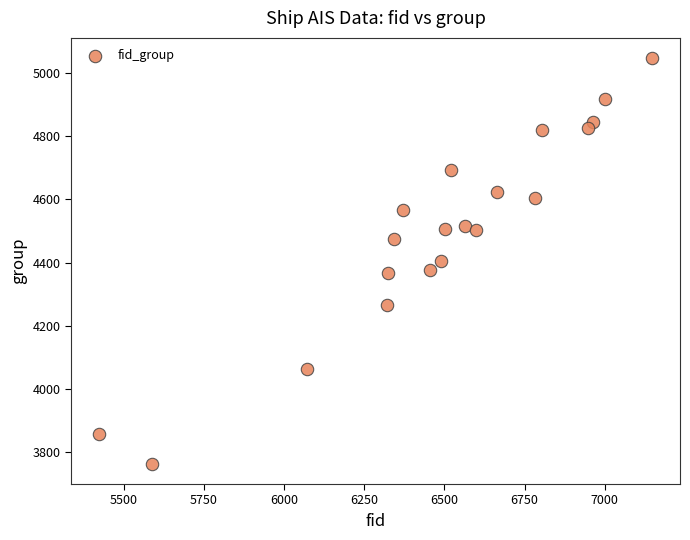

What is the range of Y values (max minus min)?

1286